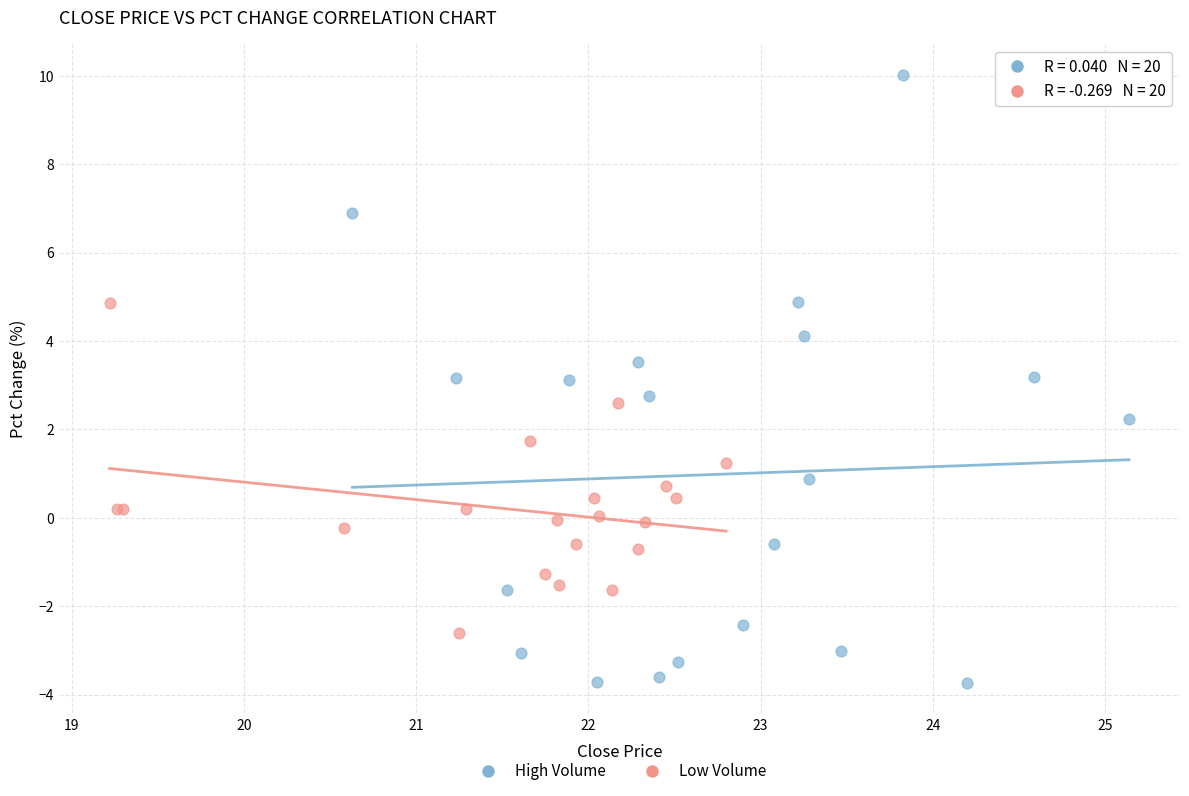

What are all the series names shown in the legend?

High Volume, Low Volume